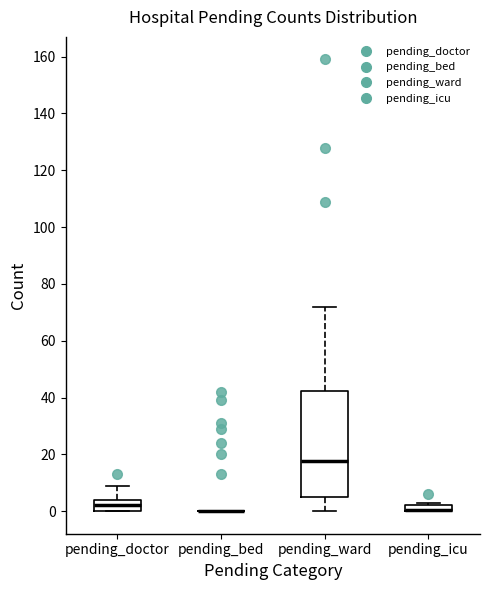

Which box is the tallest, from its lower edge to its upper edge?

pending_ward